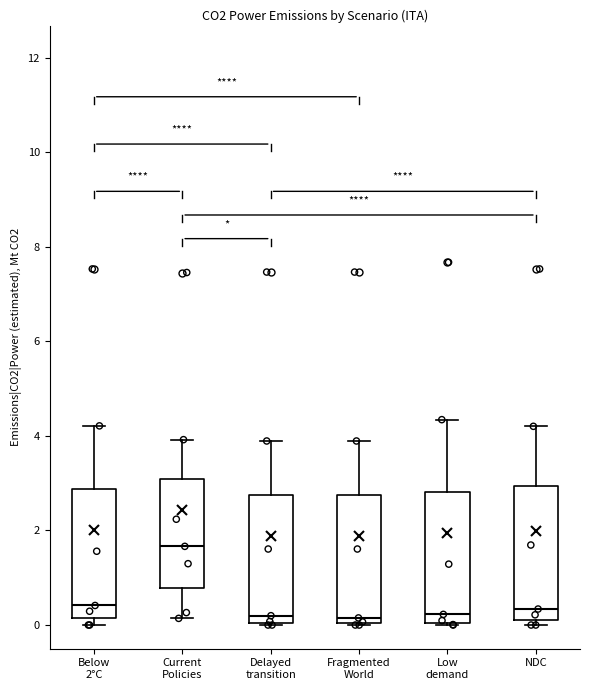

Reading left to right, read every box against the y-axis: the position of its median line, the range the box covers, and the ends of its whiskers. The values are not printed on the chart, so give them approximately, as read against the axis.

Below 2°C: median 0.4, box 0.2 to 2.8, whiskers 0.0 to 4.2
Current Policies: median 1.6, box 0.8 to 3.0, whiskers 0.2 to 4.0
Delayed transition: median 0.2, box 0.0 to 2.8, whiskers 0.0 to 3.8
Fragmented World: median 0.2, box 0.0 to 2.8, whiskers 0.0 to 3.8
Low demand: median 0.2, box 0.0 to 2.8, whiskers 0.0 to 4.4
NDC: median 0.4, box 0.2 to 3.0, whiskers 0.0 to 4.2